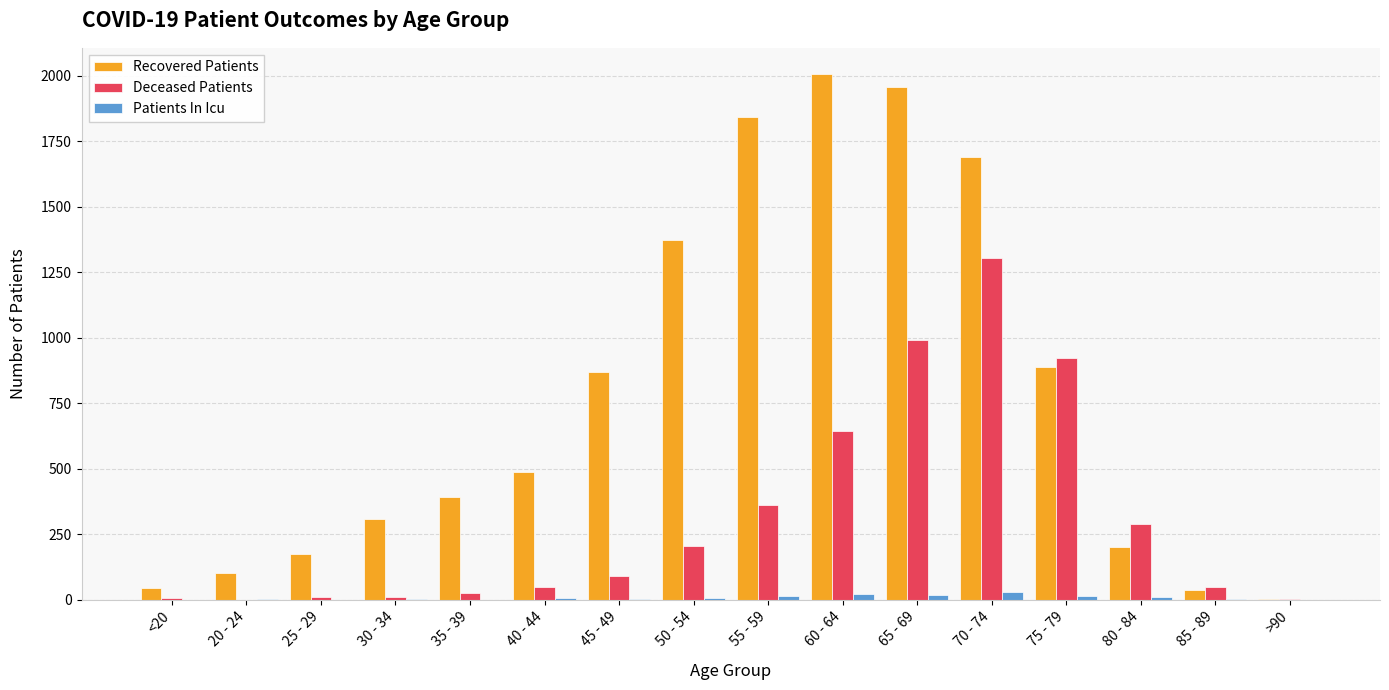

What is the sum of all Patients In Icu values?

136